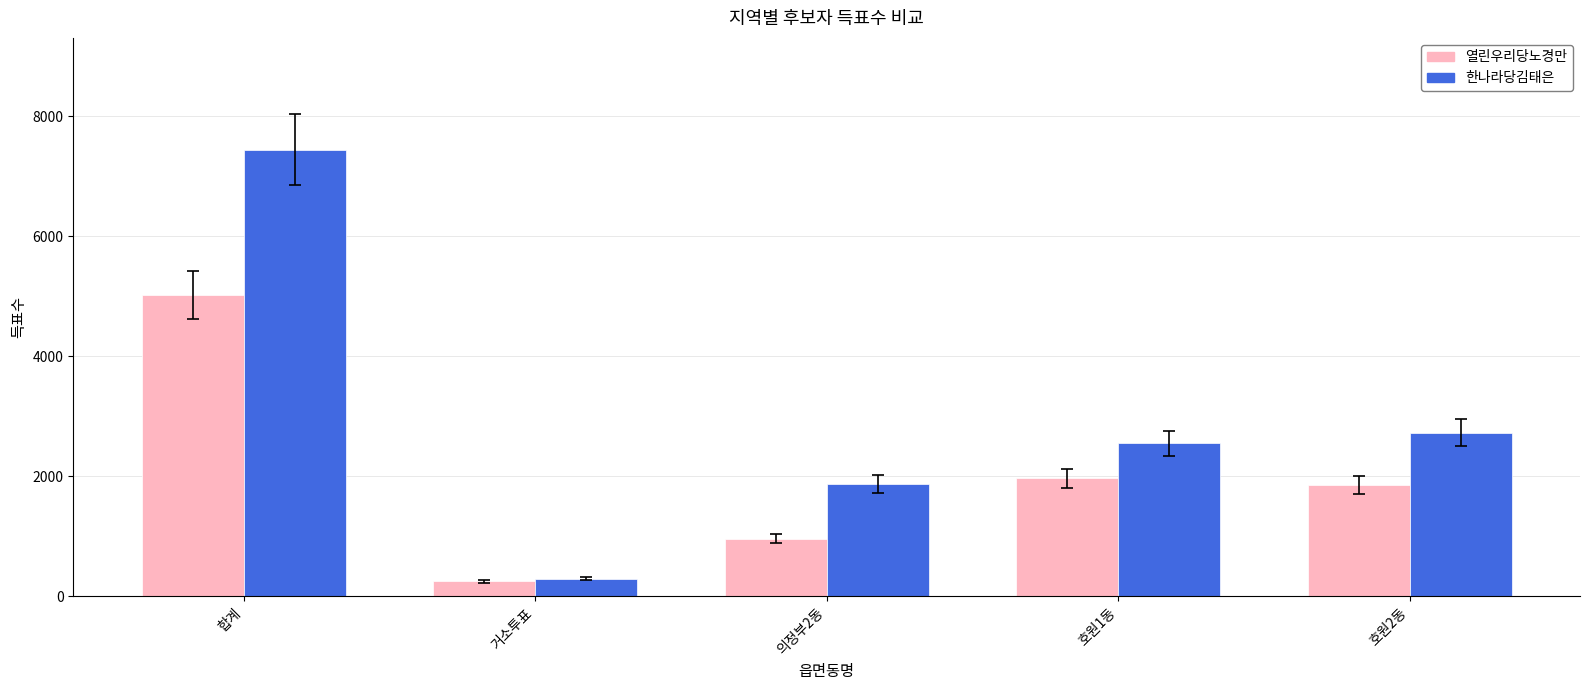

Are the bars horizontal?

No